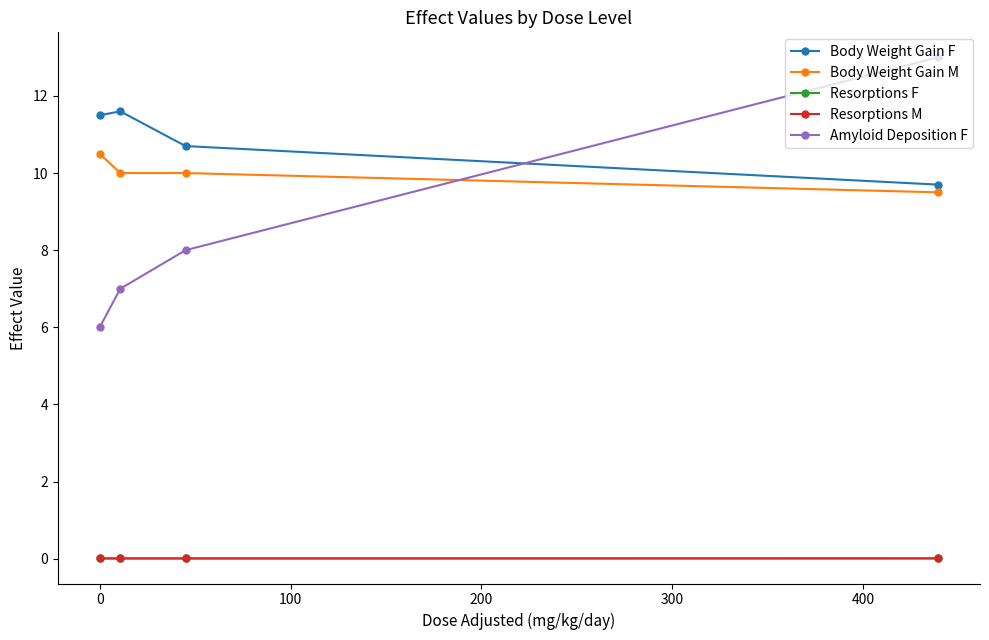

Does the chart have visible grid lines?

No